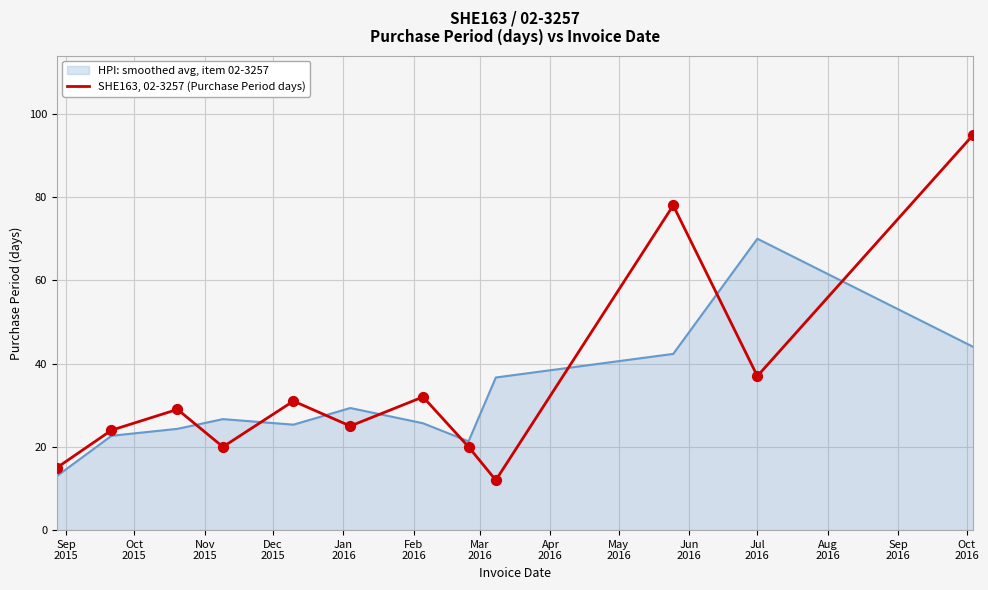

Which series has the widest spread of values?

SHE163, 02-3257 (Purchase Period days)